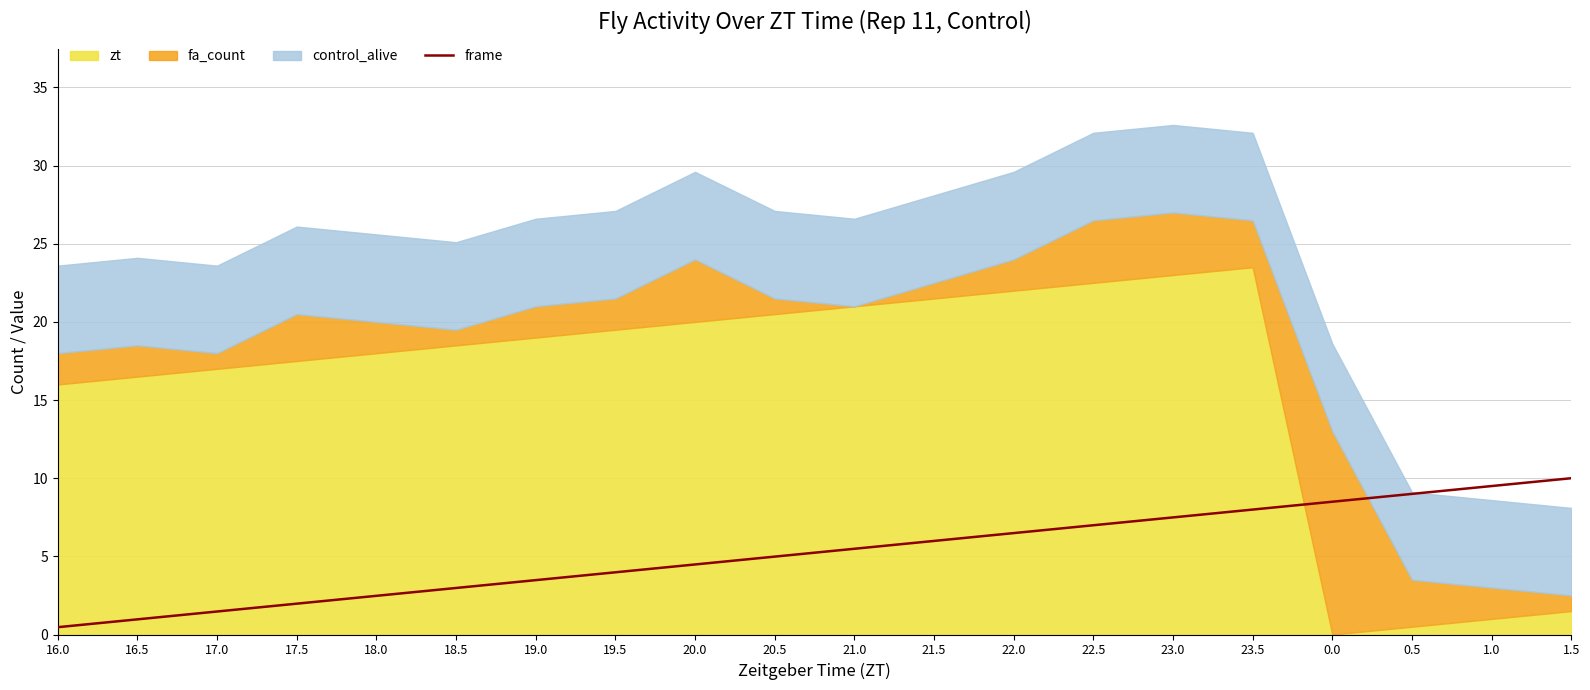

At which label does the data first exceed 5?

21.0